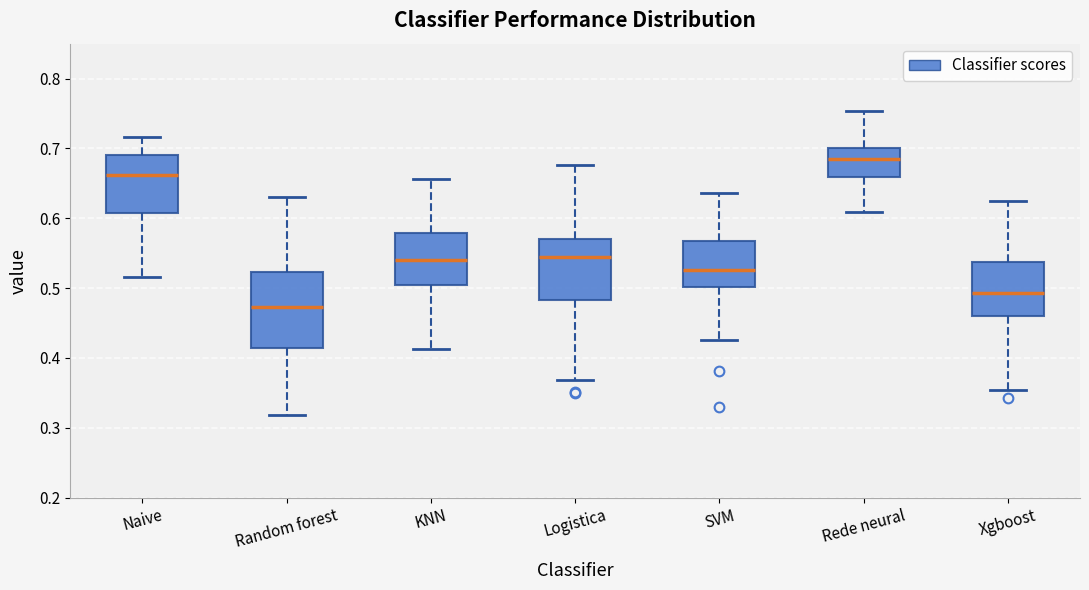

Reading left to right, transcribe this box plot: for each box, give where its median line is, the range the box spans, and where its two whiskers end, as read against the y-axis. The values are not printed on the chart, so give them approximately, as read against the axis.

Naive: median 0.66, box 0.61 to 0.69, whiskers 0.52 to 0.72
Random forest: median 0.47, box 0.41 to 0.52, whiskers 0.32 to 0.63
KNN: median 0.54, box 0.50 to 0.58, whiskers 0.41 to 0.66
Logistica: median 0.54, box 0.48 to 0.57, whiskers 0.37 to 0.68
SVM: median 0.53, box 0.50 to 0.57, whiskers 0.43 to 0.64
Rede neural: median 0.68, box 0.66 to 0.70, whiskers 0.61 to 0.75
Xgboost: median 0.49, box 0.46 to 0.54, whiskers 0.35 to 0.62